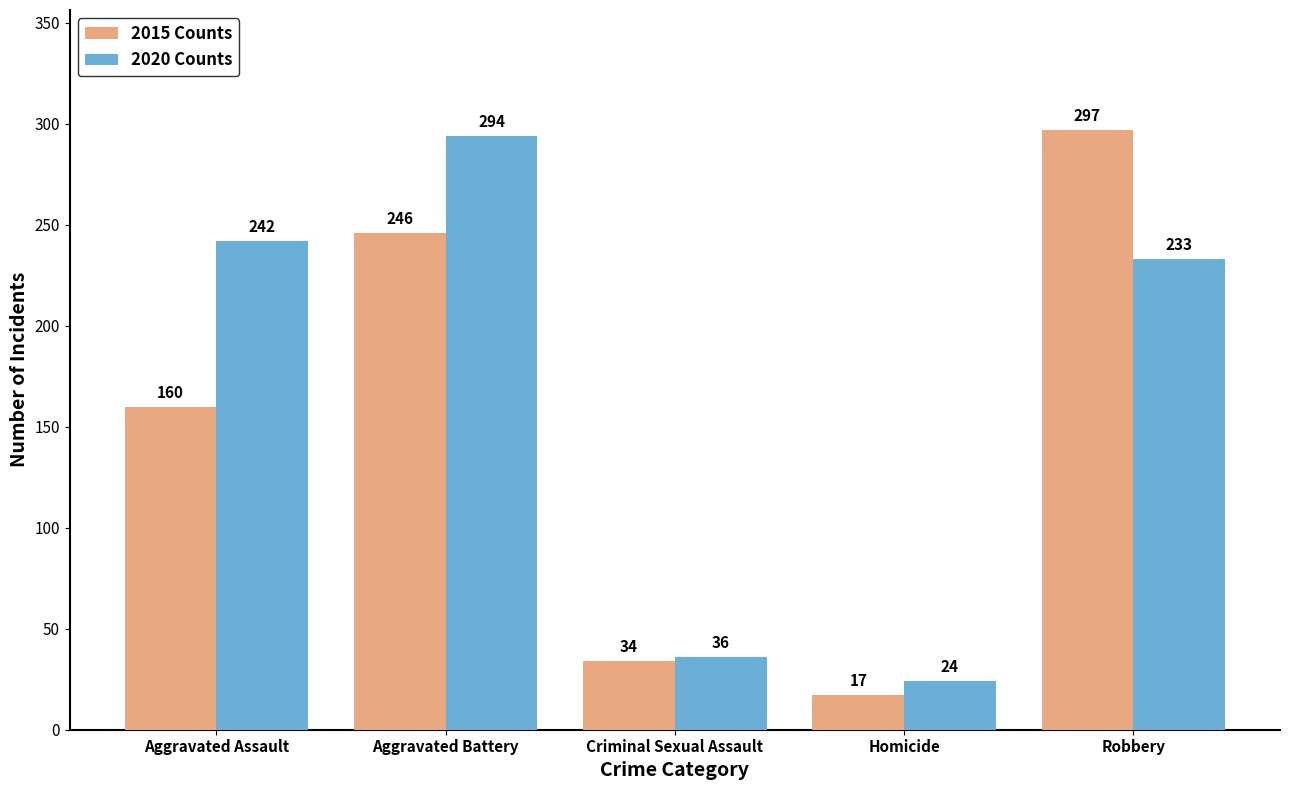

What is the total value across all series at Robbery?

530